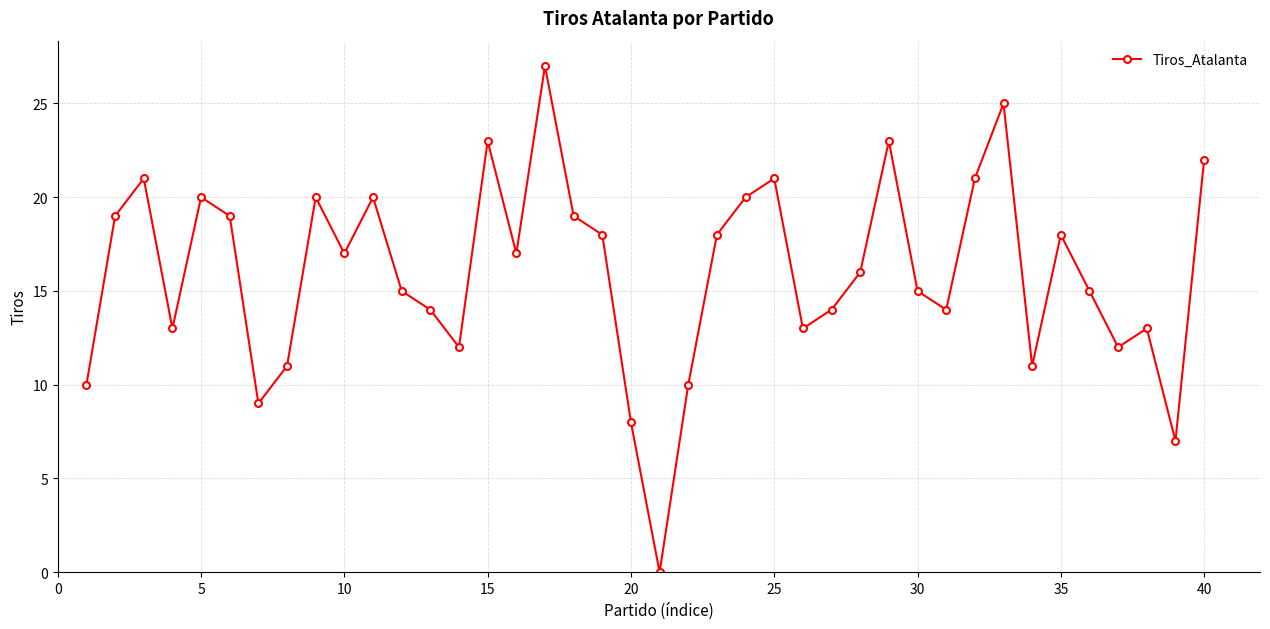

What is the value of the 6th point from the left?

19